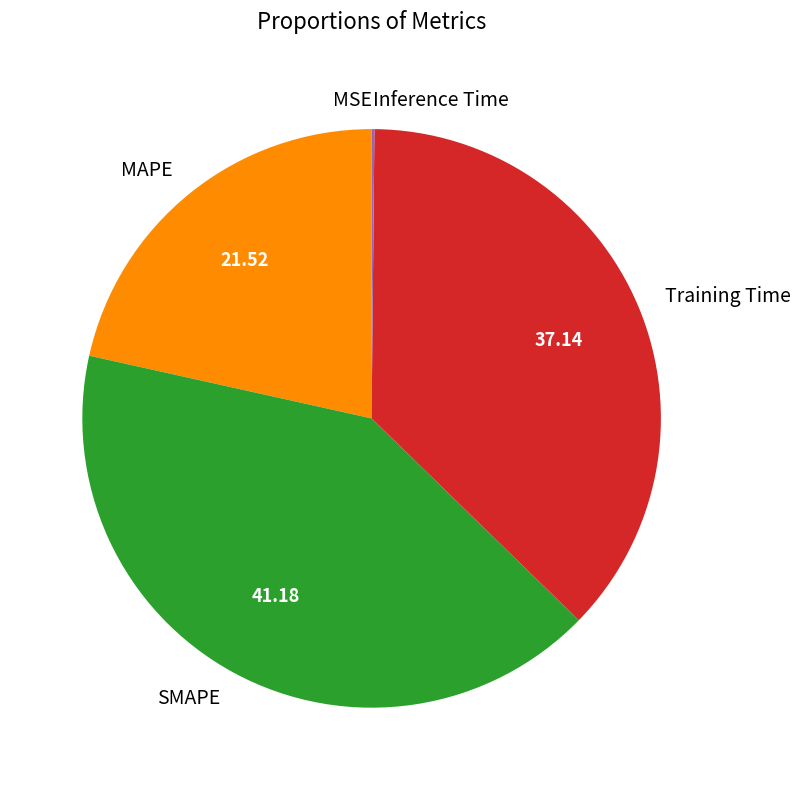

Does any single category account for the majority?

No